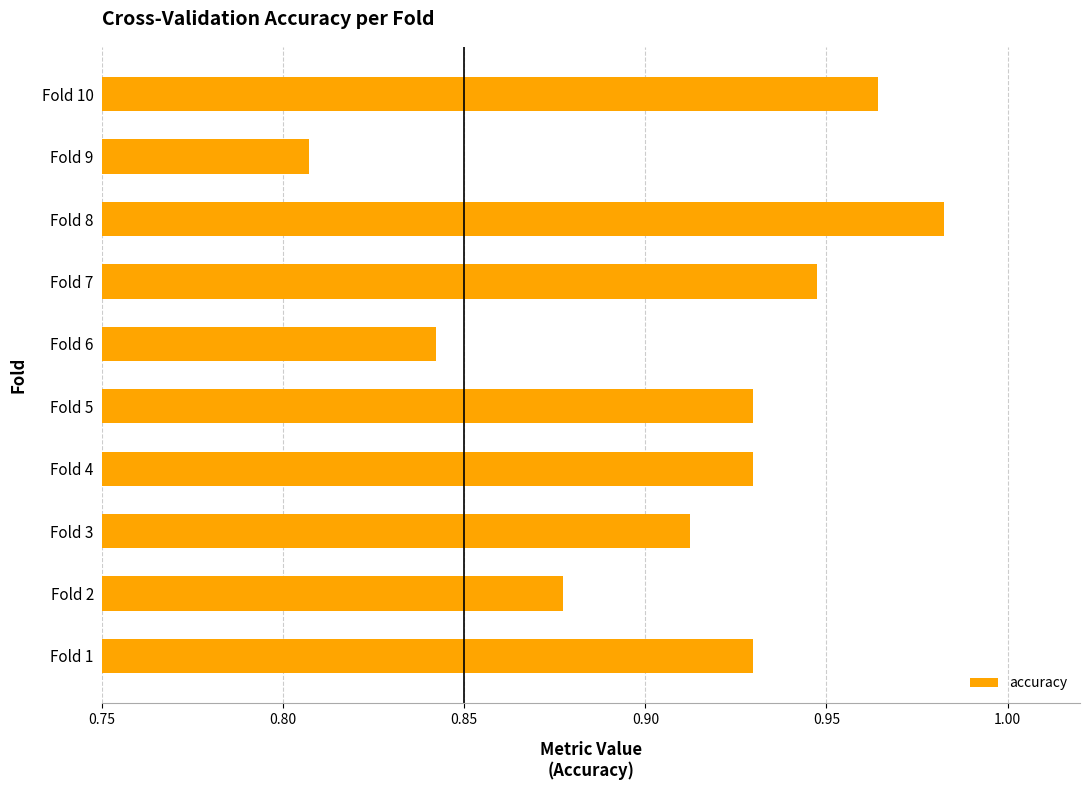

The value at Fold 7 is 1.3. True or false?

False